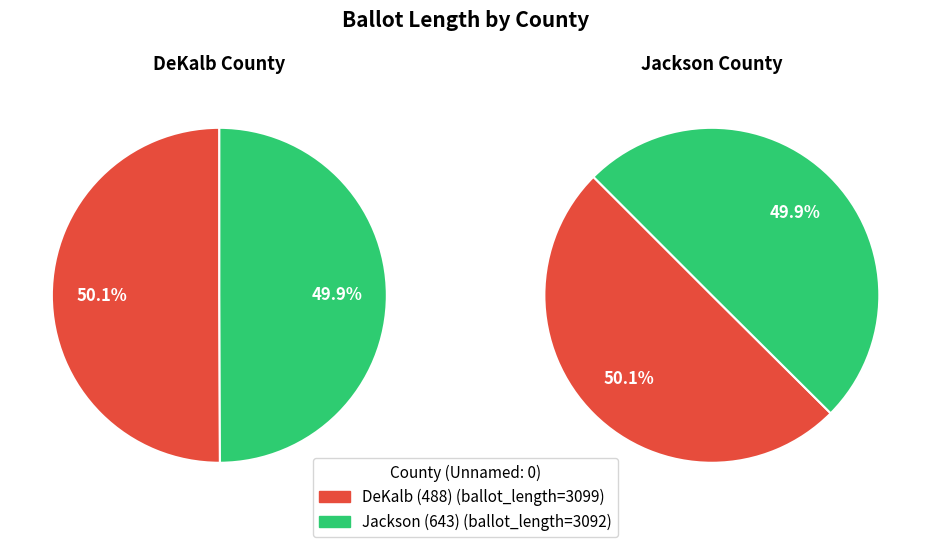

What is the total percentage of DeKalb (488) and Jackson (643)?

100.0%